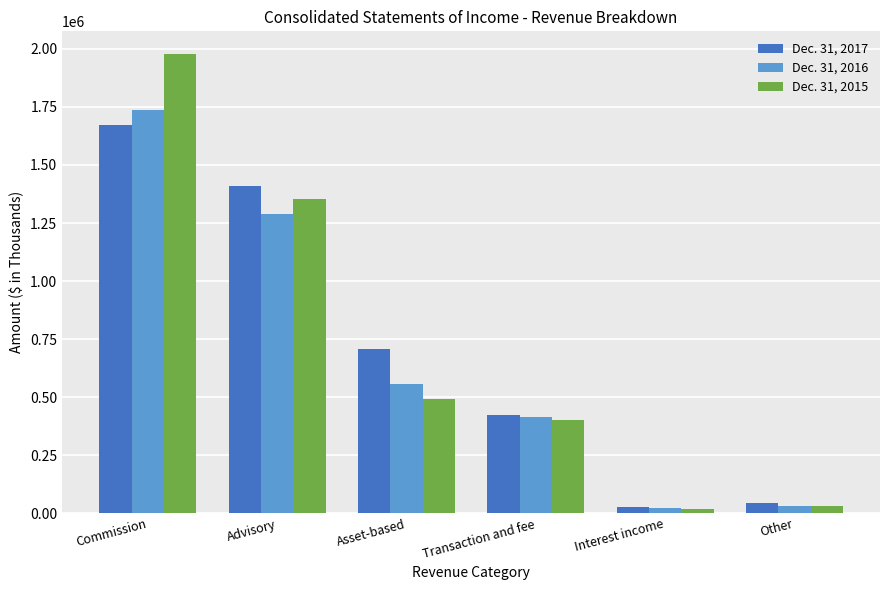

Is the value of Dec. 31, 2017 at Advisory greater than the value of Dec. 31, 2016 at Transaction and fee?

Yes